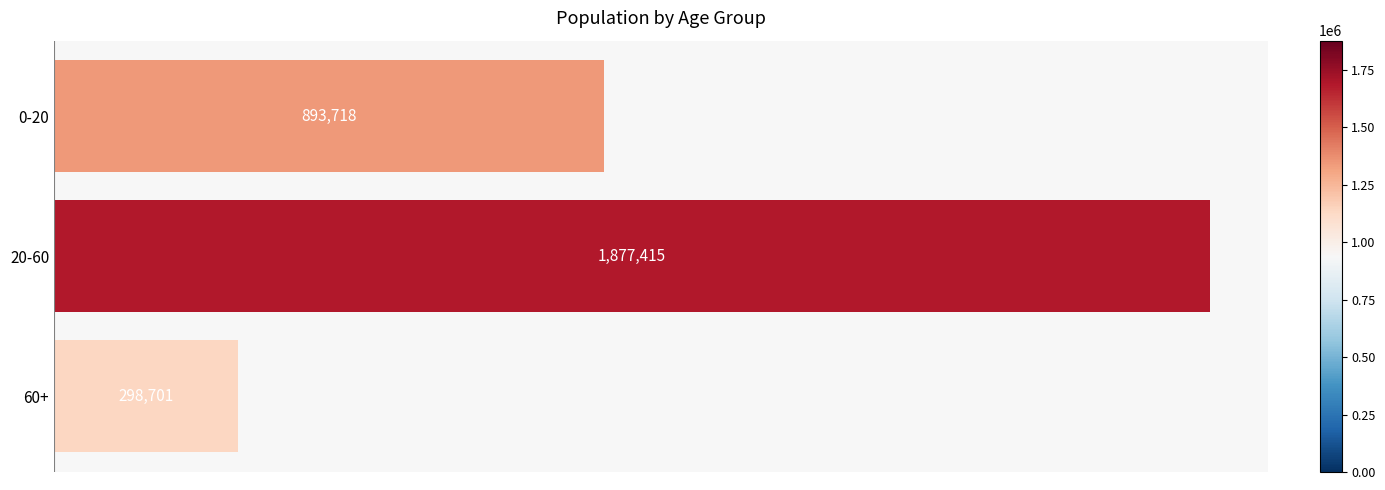

Which has a higher value, 60+ or 0-20?

0-20